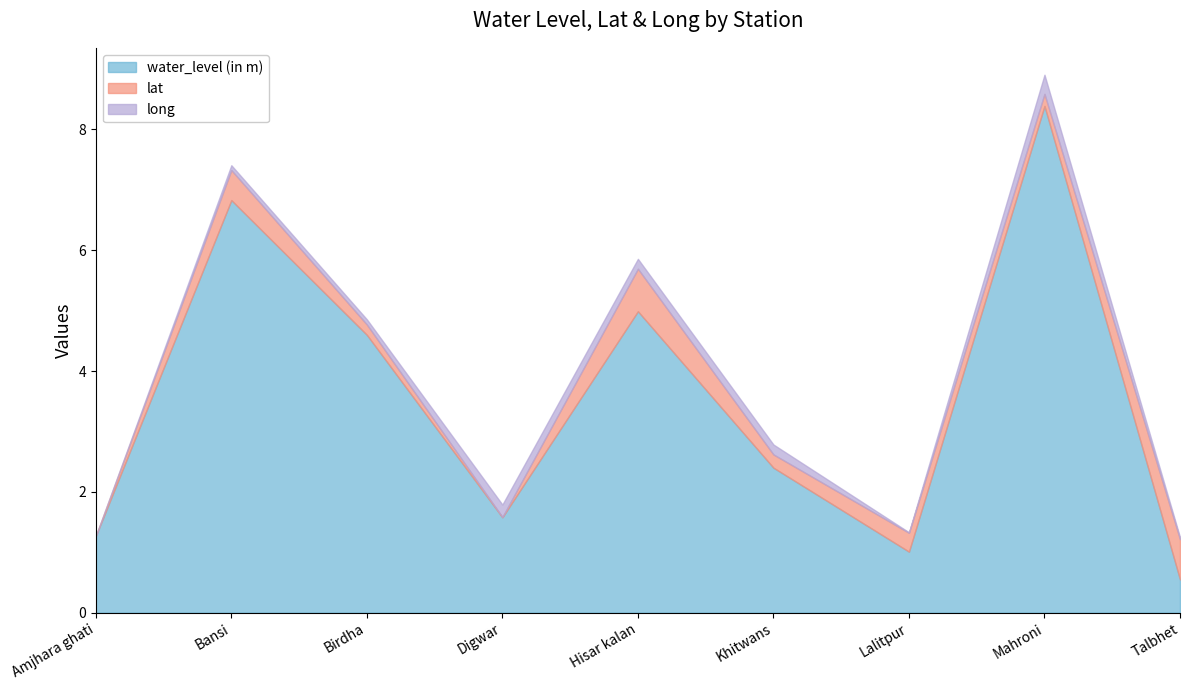

What is the difference between the maximum and minimum values in the lat series?

0.7